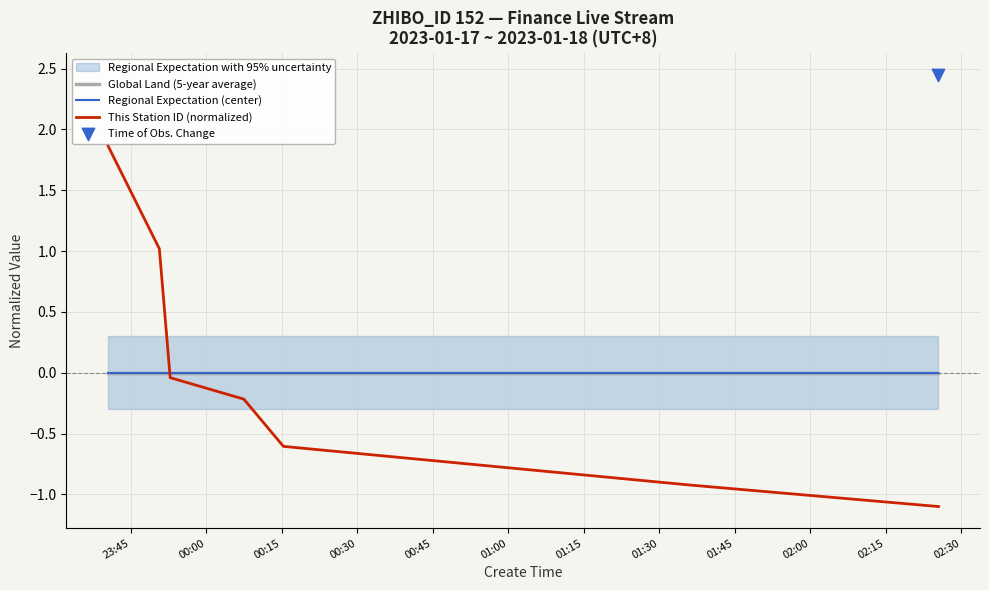

Which series has the largest total across all categories?

This Station ID (normalized)